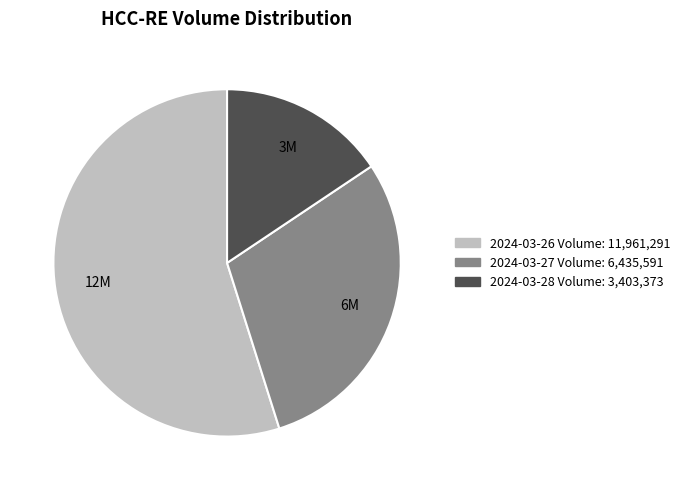

Is there a majority slice in this chart?

Yes